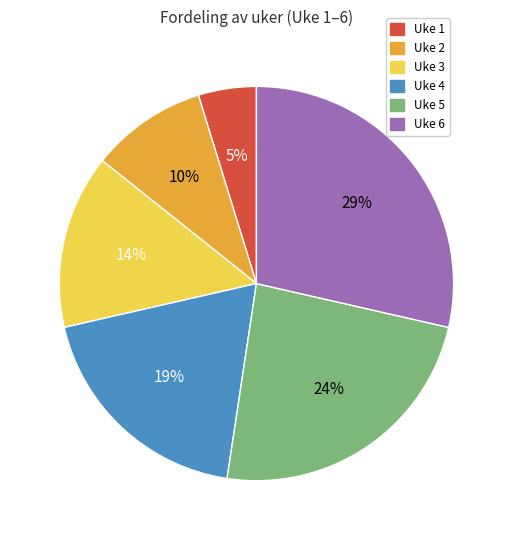

Does Uke 5 represent more than half of the total?

No